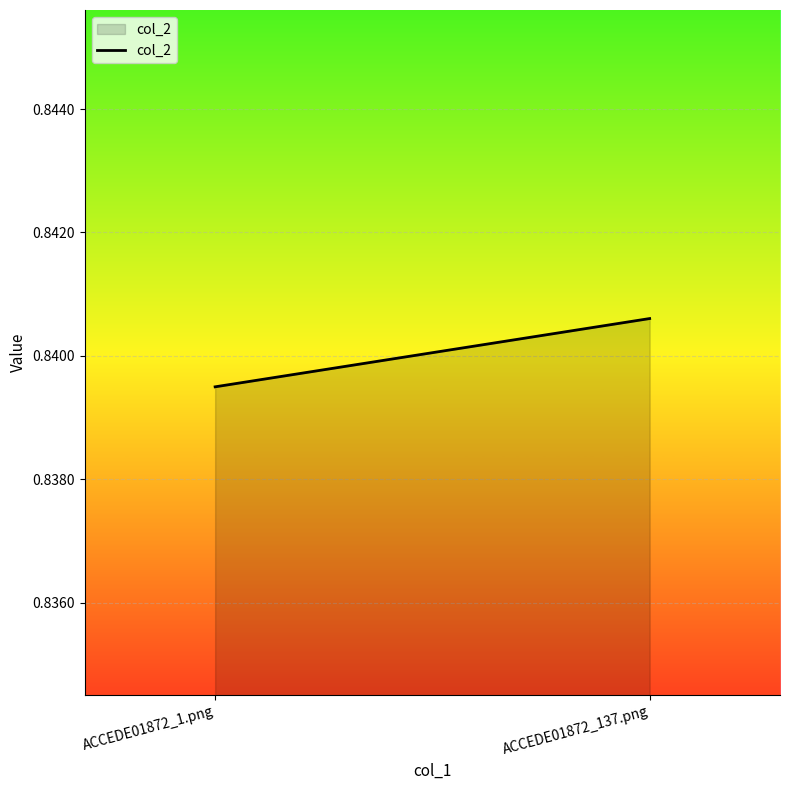

Rank the categories by value from lowest to highest.

ACCEDE01872_1.png, ACCEDE01872_137.png